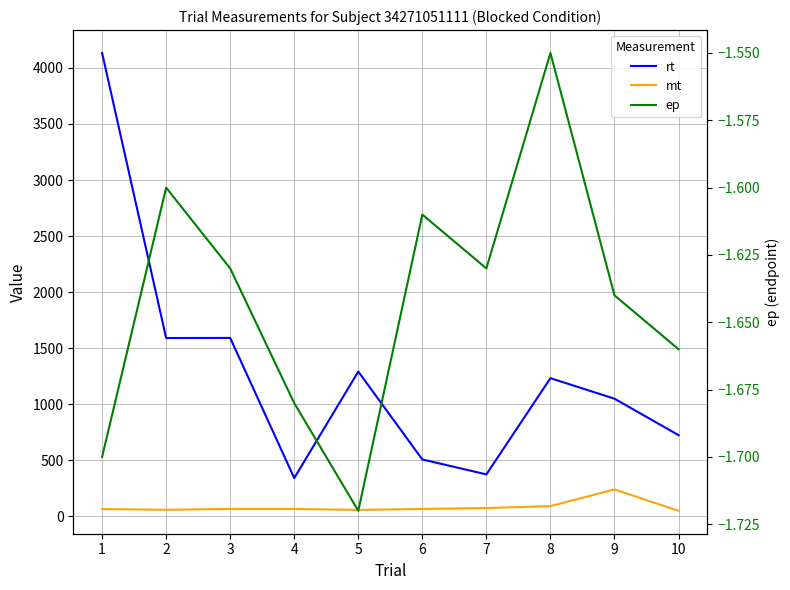

At which category does the chart reach its peak across all series?

1